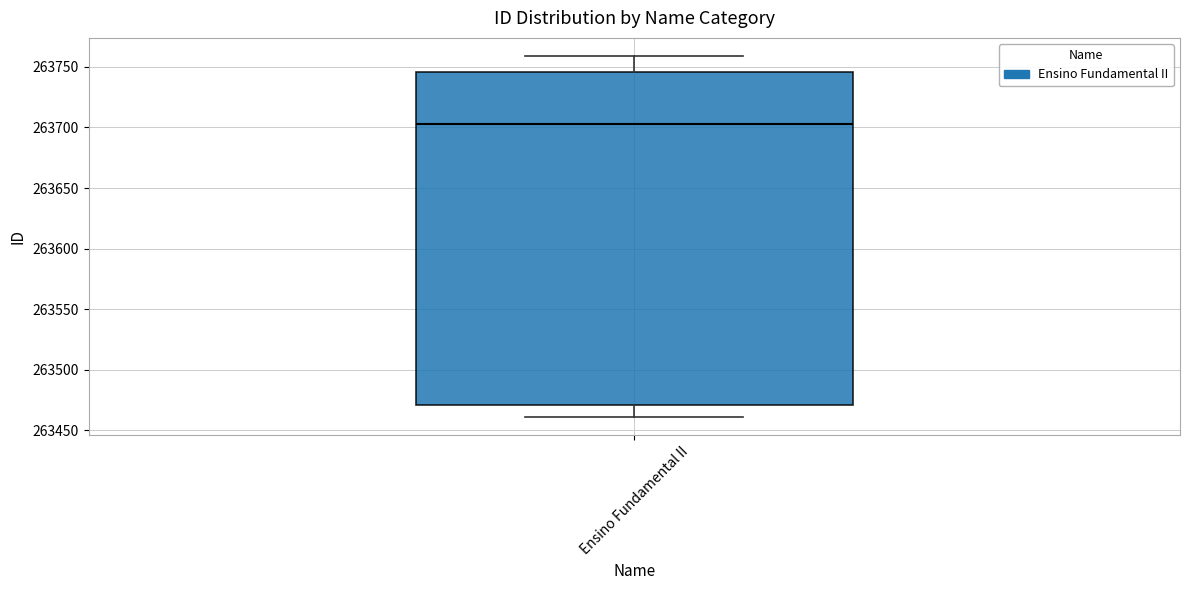

Where does the median line of the box for Ensino Fundamental II sit on the y-axis? The values are not printed on the chart, so give them approximately, as read against the axis.

263705